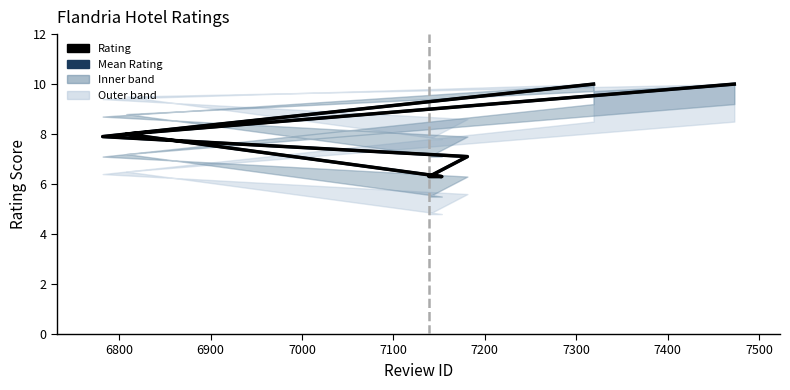

What is the greatest value displayed?

10.0